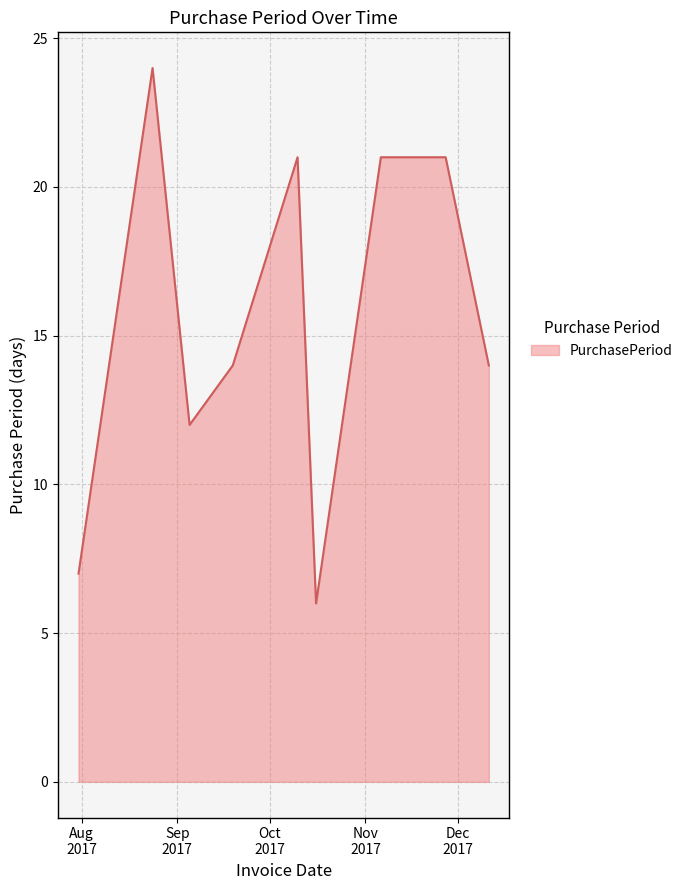

What is the greatest value displayed?

24